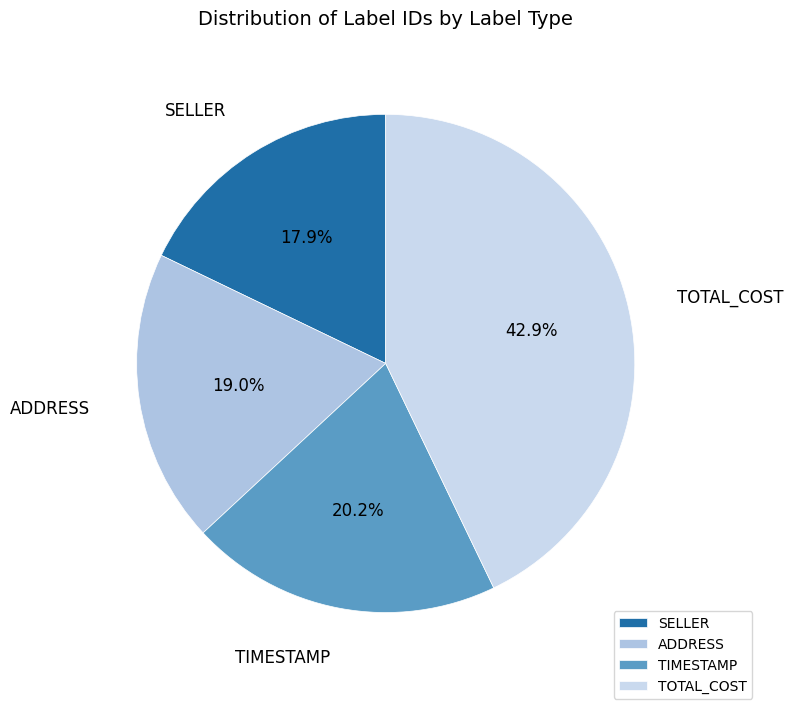

Which slice is the smallest?

SELLER